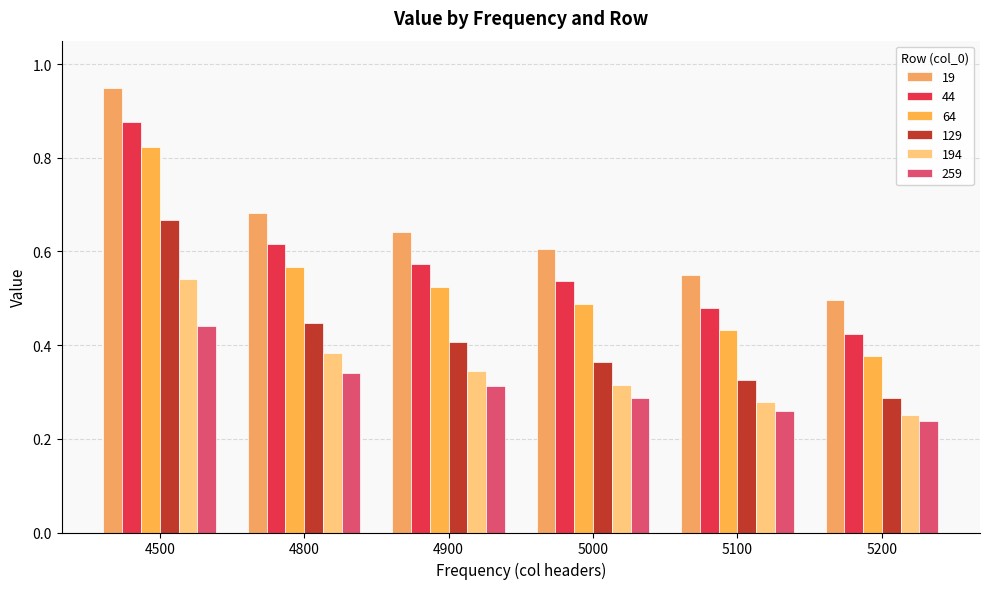

List the labels in order of 259 value, smallest first.

5200, 5100, 5000, 4900, 4800, 4500